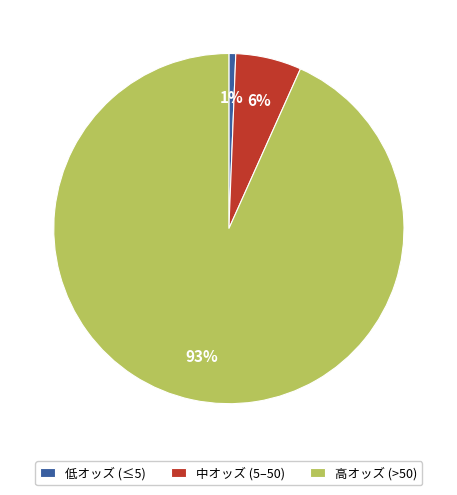

Do 低オッズ (≤5) and 中オッズ (5–50) together represent more than half of the pie?

No